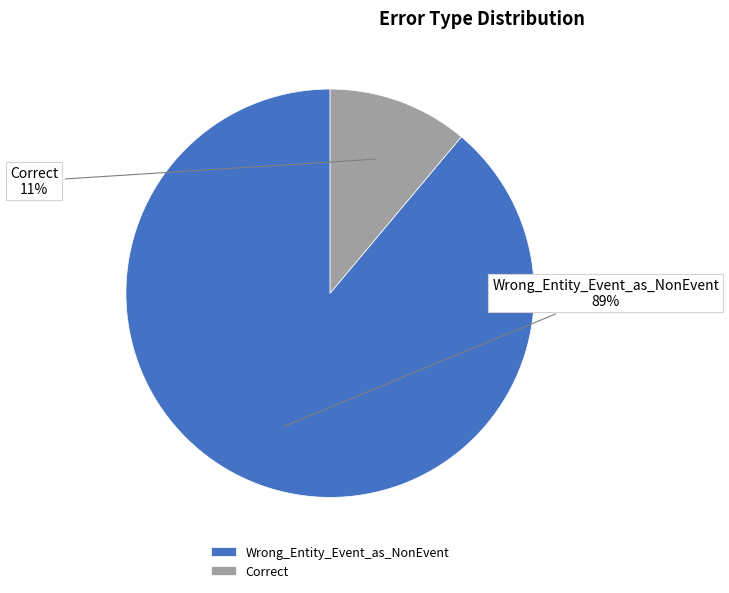

To the nearest percent, what is the combined percentage of Wrong_Entity_Event_as_NonEvent and Correct?

100%